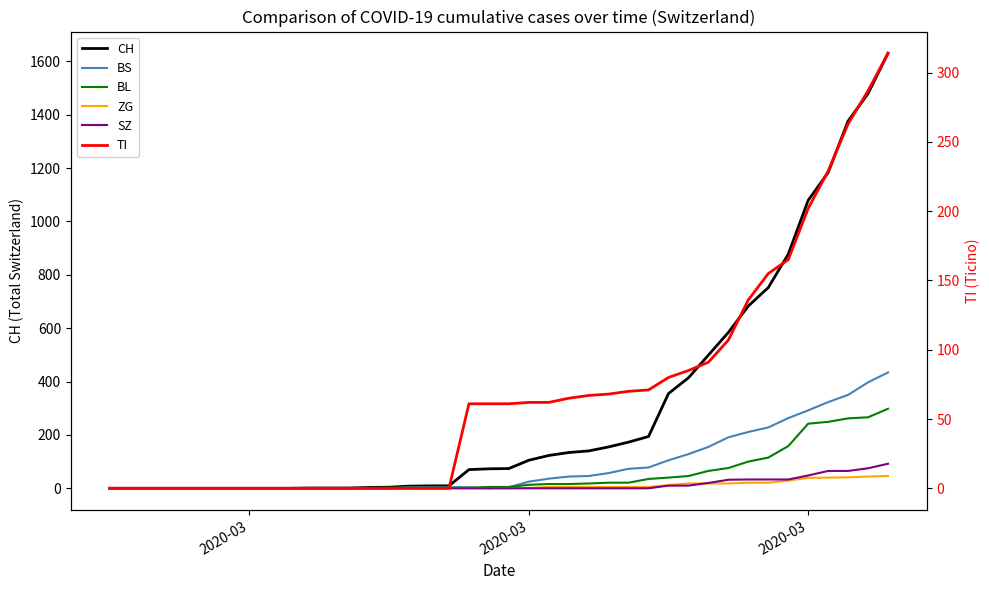

How many lines are shown in the chart?

6